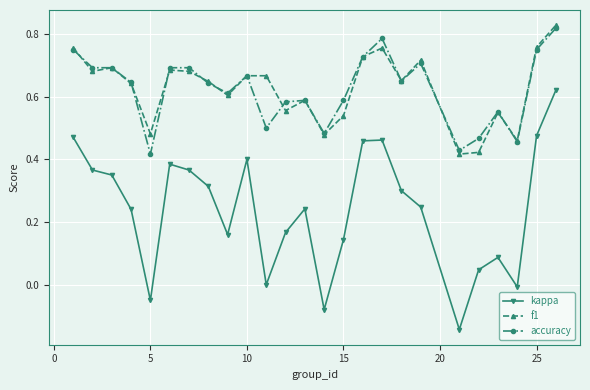

True or false: kappa has more than 1 interior local peaks.

True